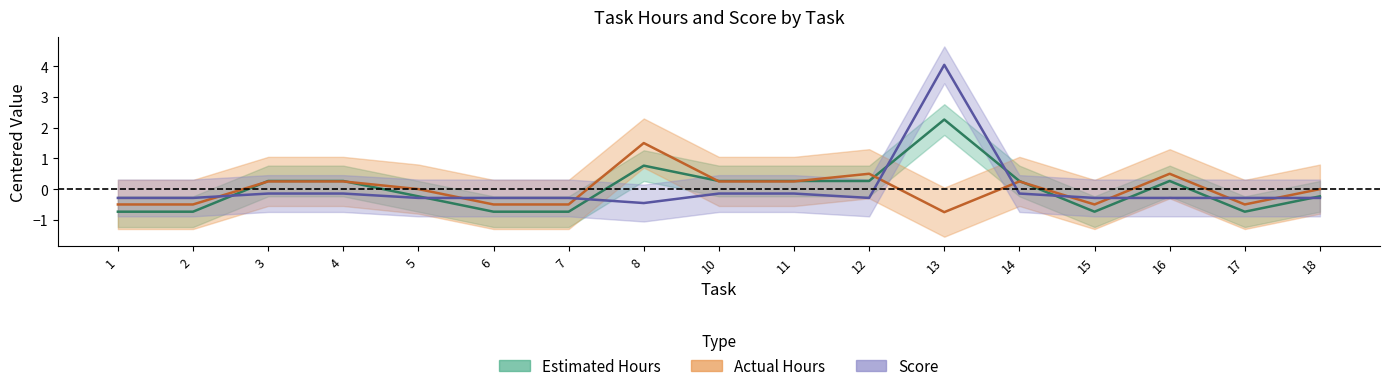

Count the number of categories in the chart.

17